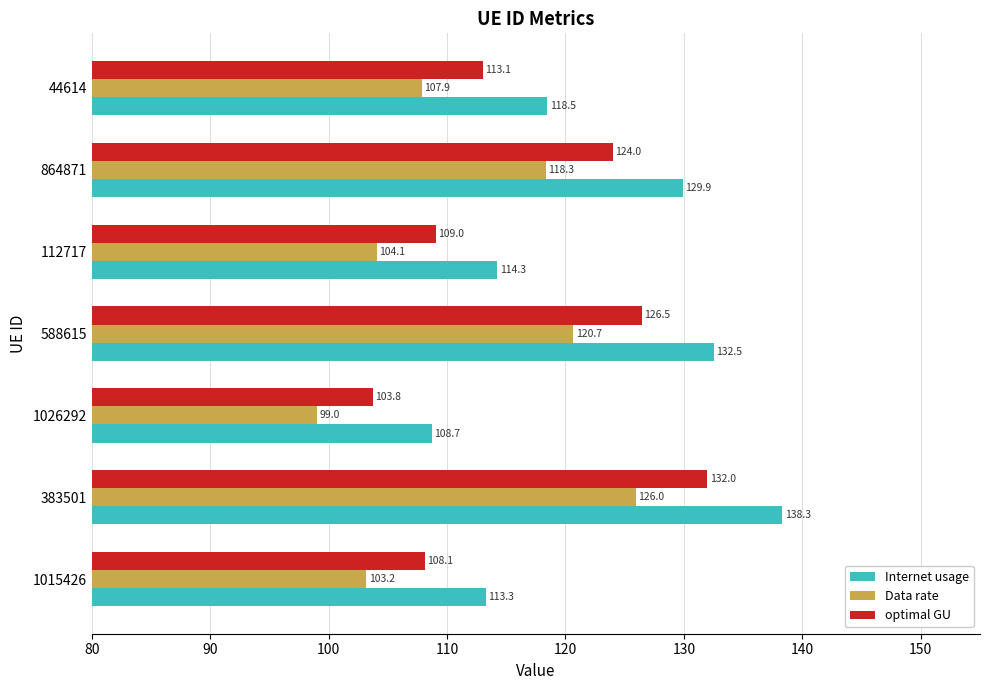

The Internet usage series shows 34.8 at 44614. True or false?

False